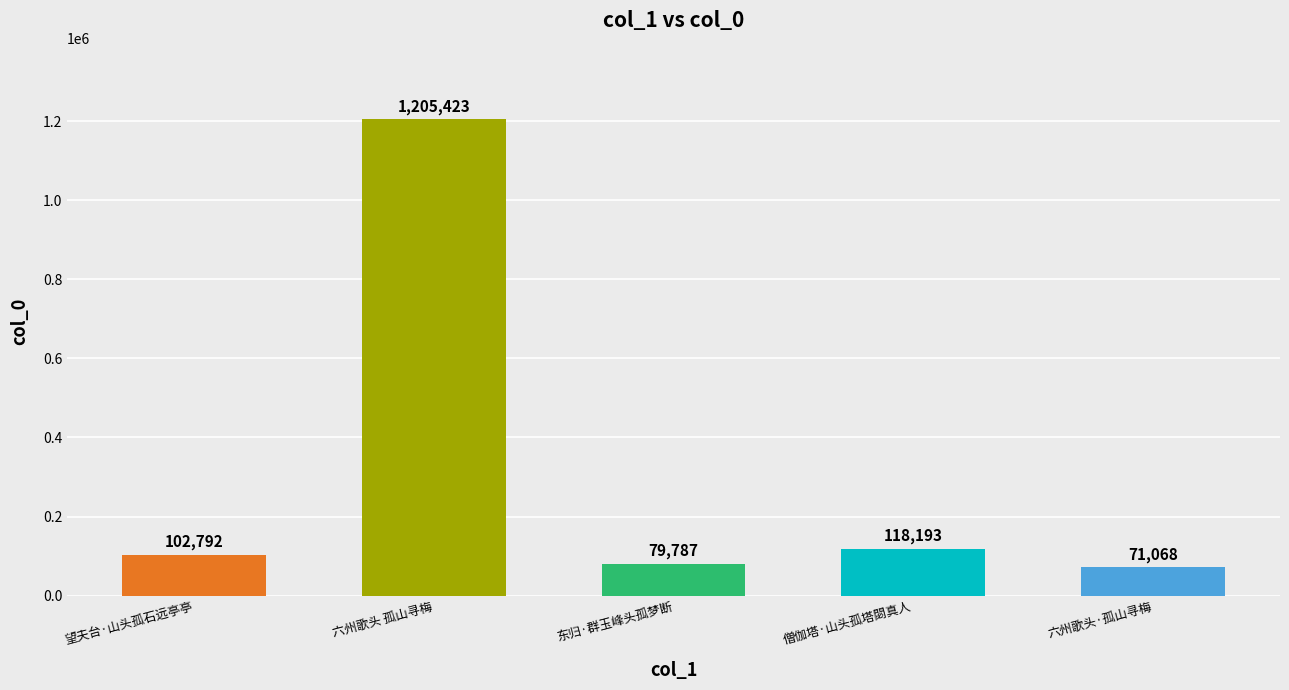

How many bars are there in total?

5